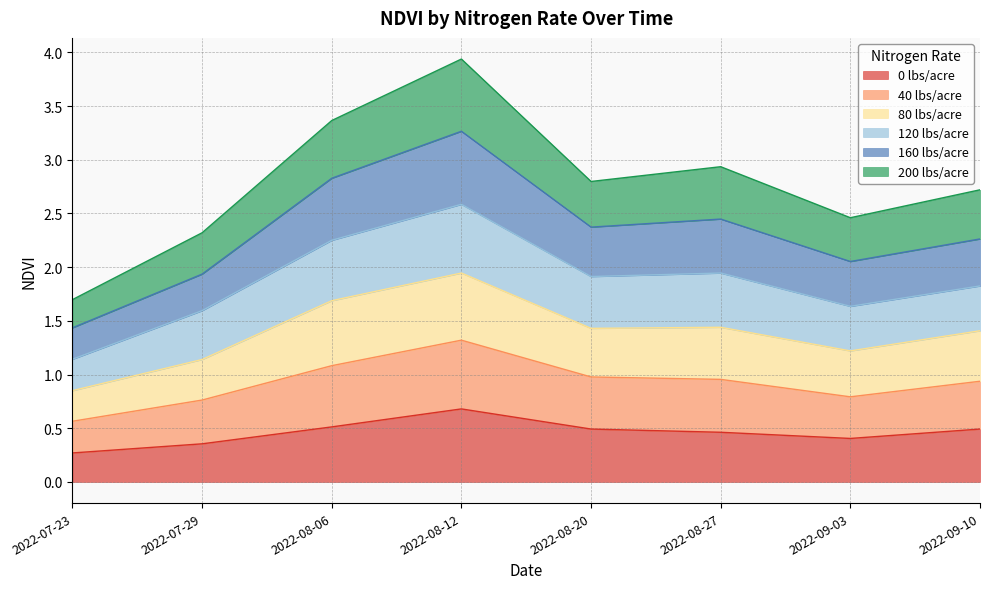

What position from the left is 2022-09-03?

7